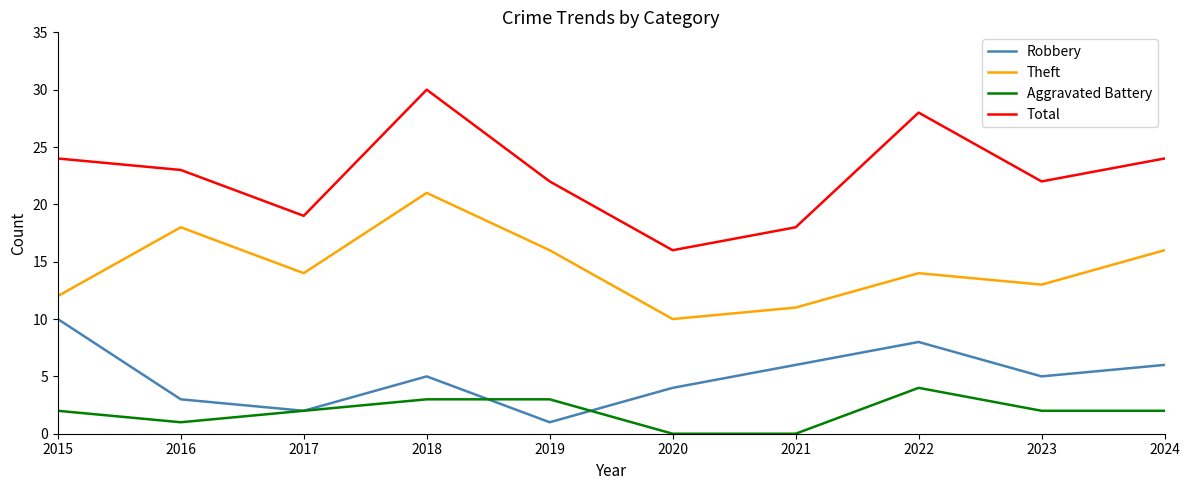

Is the value of Theft at 2021 greater than the value of Aggravated Battery at 2024?

Yes